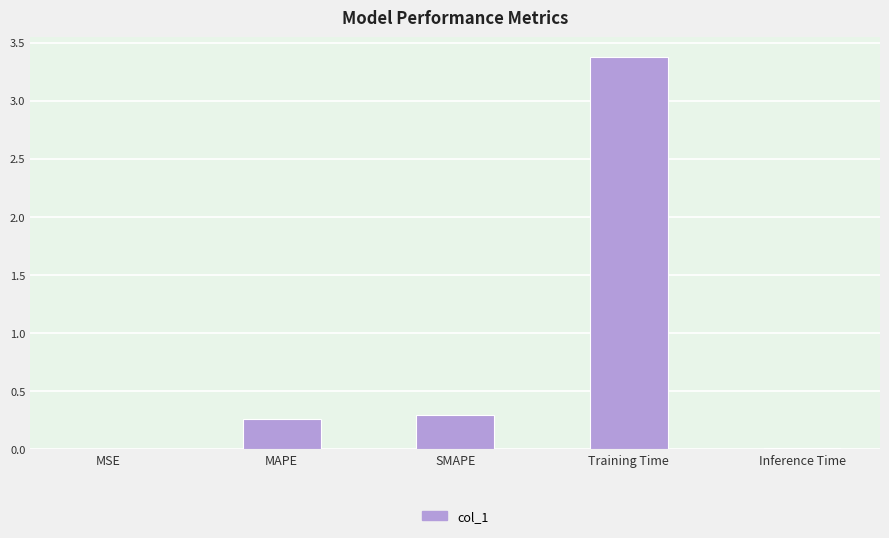

The chart shows a value of 0.3 at SMAPE. True or false?

True